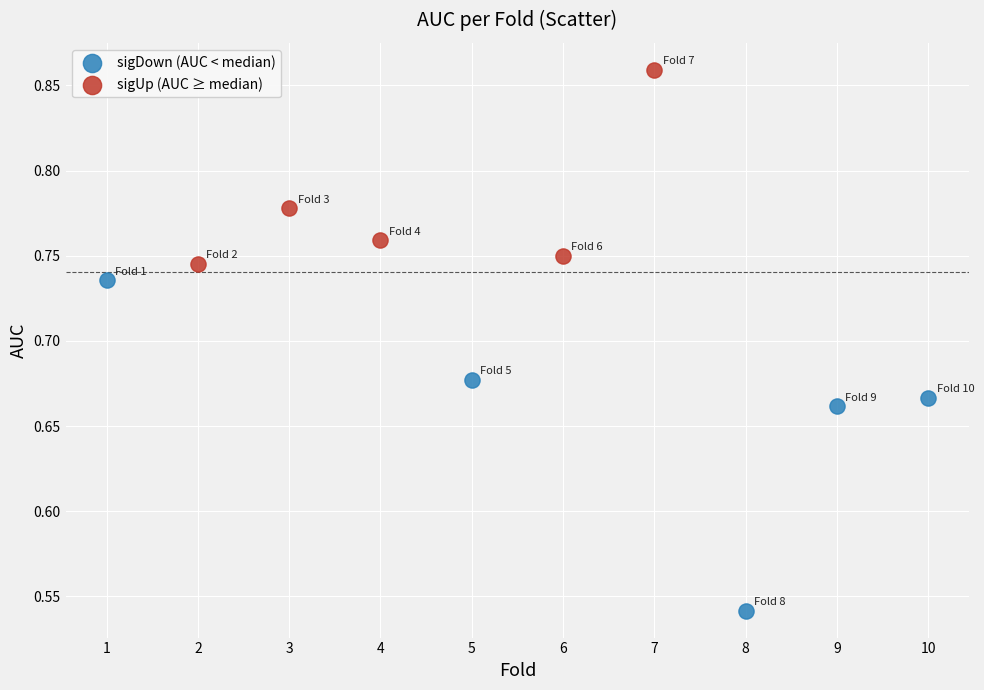

What are all the series names shown in the legend?

sigDown (AUC < median), sigUp (AUC ≥ median)